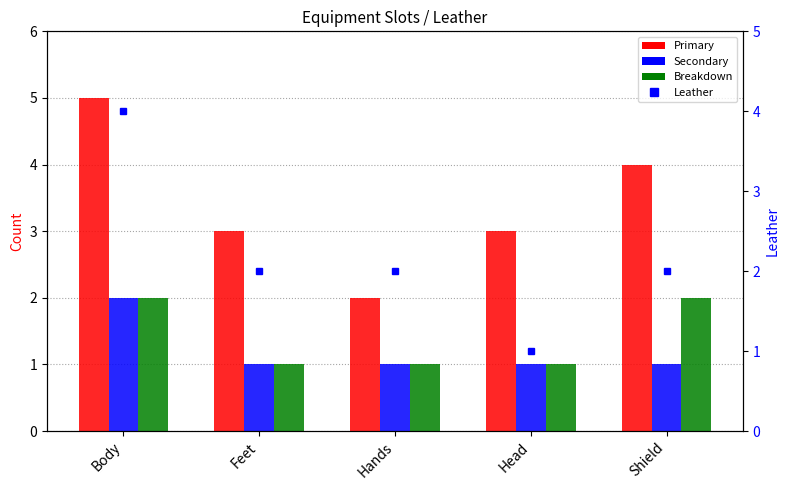

Read the Secondary value at Hands.

1